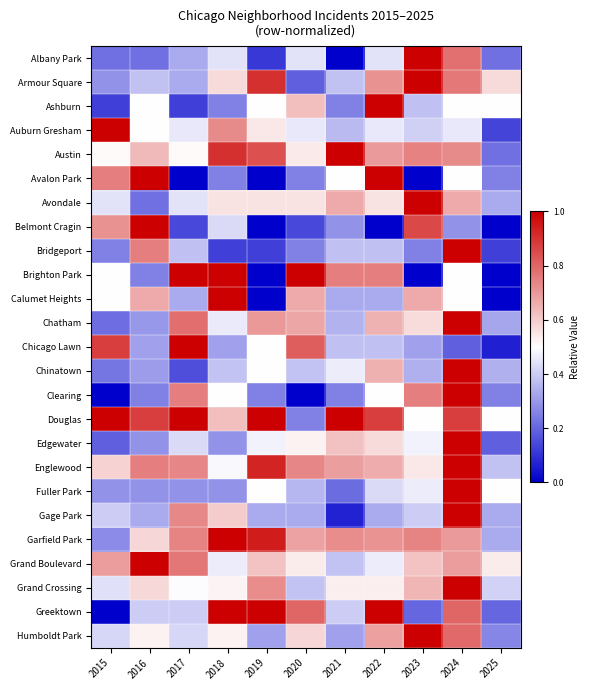

At 2023, list the series in order from largest to smallest.

Albany Park, Armour Square, Avondale, Humboldt Park, Belmont Cragin, Clearing, Austin, Garfield Park, Calumet Heights, Grand Crossing, Grand Boulevard, Chatham, Englewood, Douglas, Edgewater, Fuller Park, Auburn Gresham, Gage Park, Ashburn, Chinatown, Chicago Lawn, Bridgeport, Greektown, Avalon Park, Brighton Park